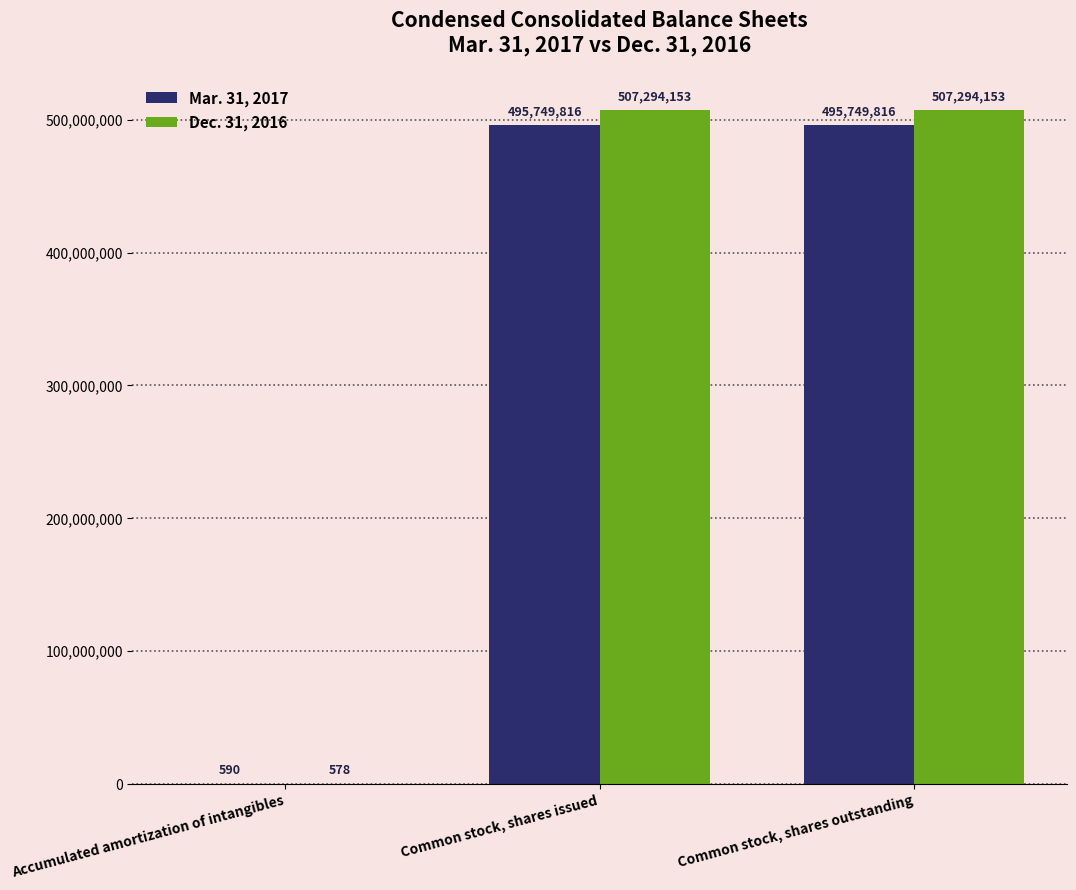

Read the Mar. 31, 2017 value at Common stock, shares issued, to the nearest 100.

495749800